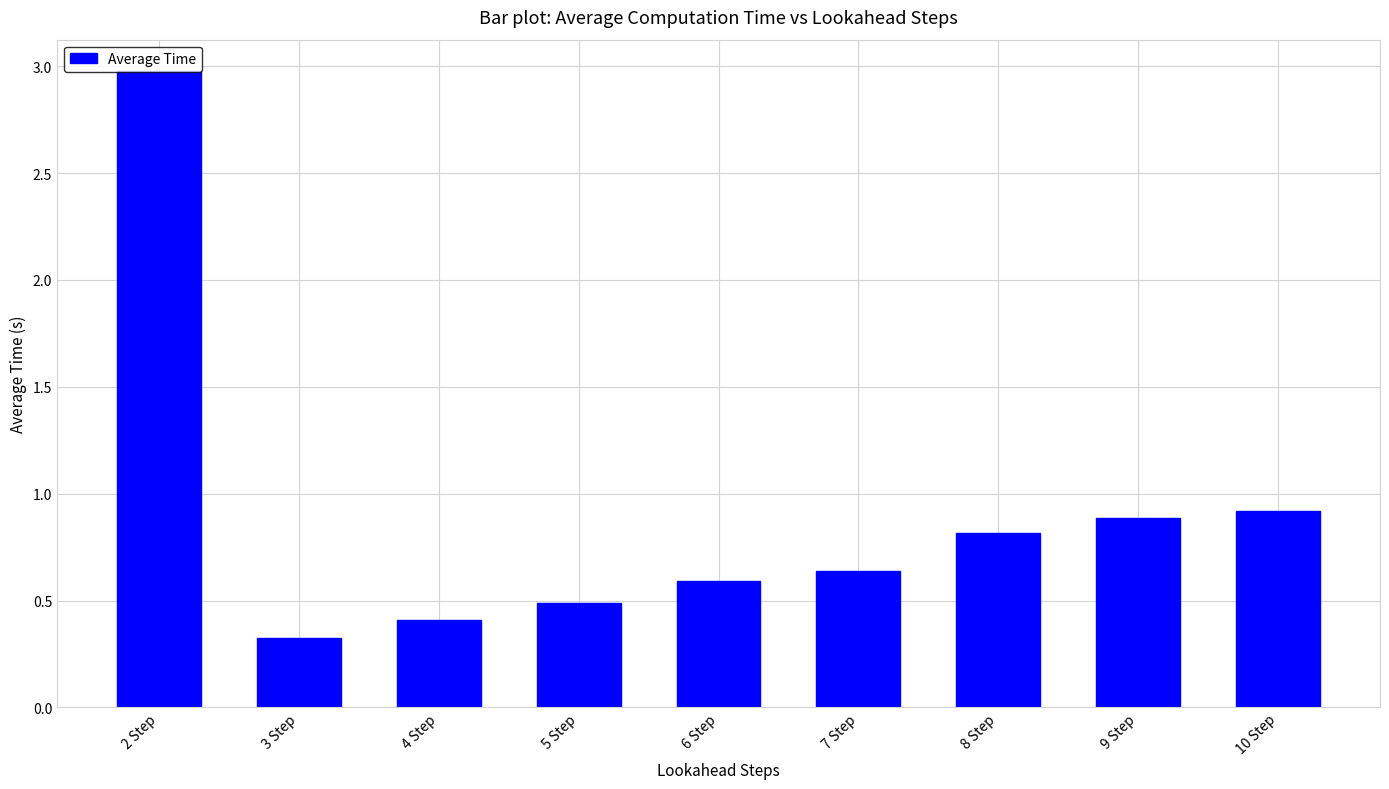

How many categories are shown in the chart?

9